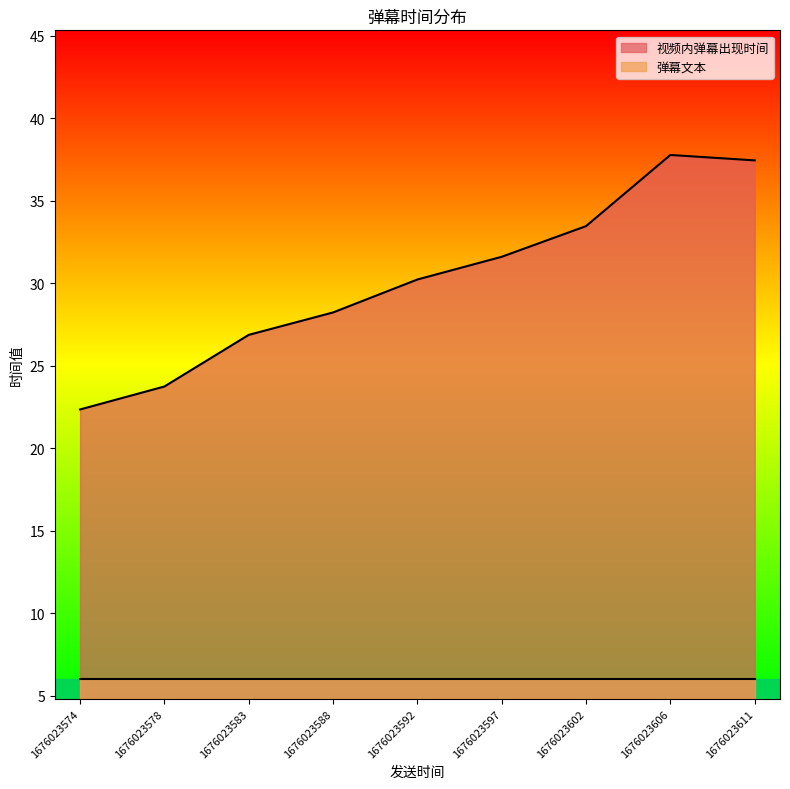

Which label corresponds to the largest value in the chart?

1676023606